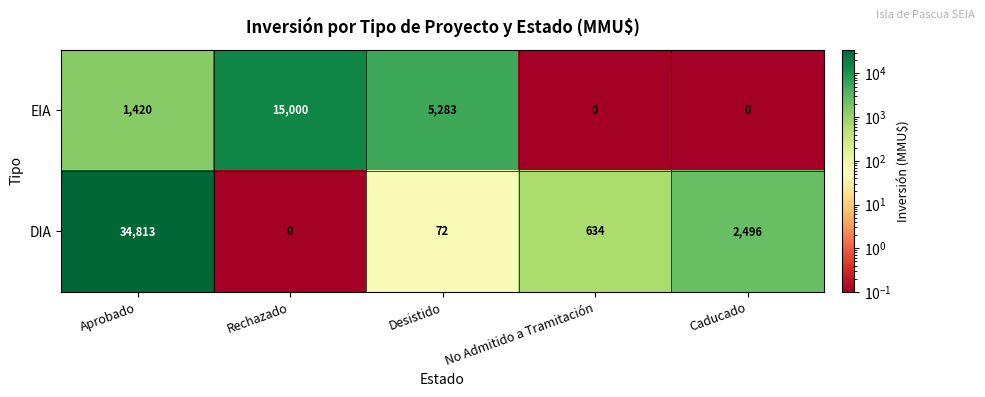

Between Aprobado and Caducado, which series saw the biggest shift?

DIA